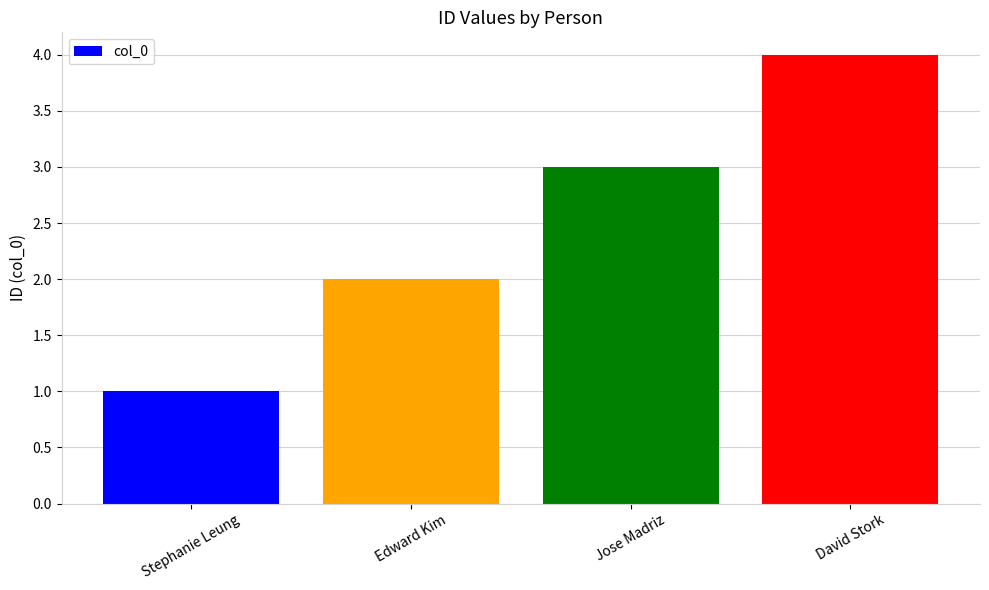

What is the greatest value displayed?

4